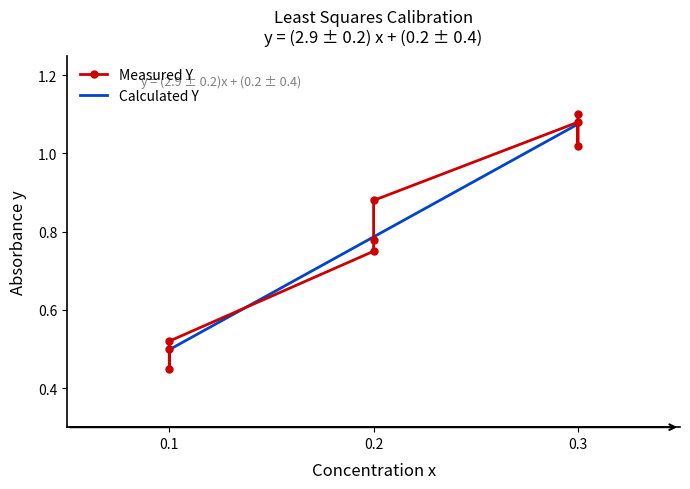

How many categories are shown in the chart?

9